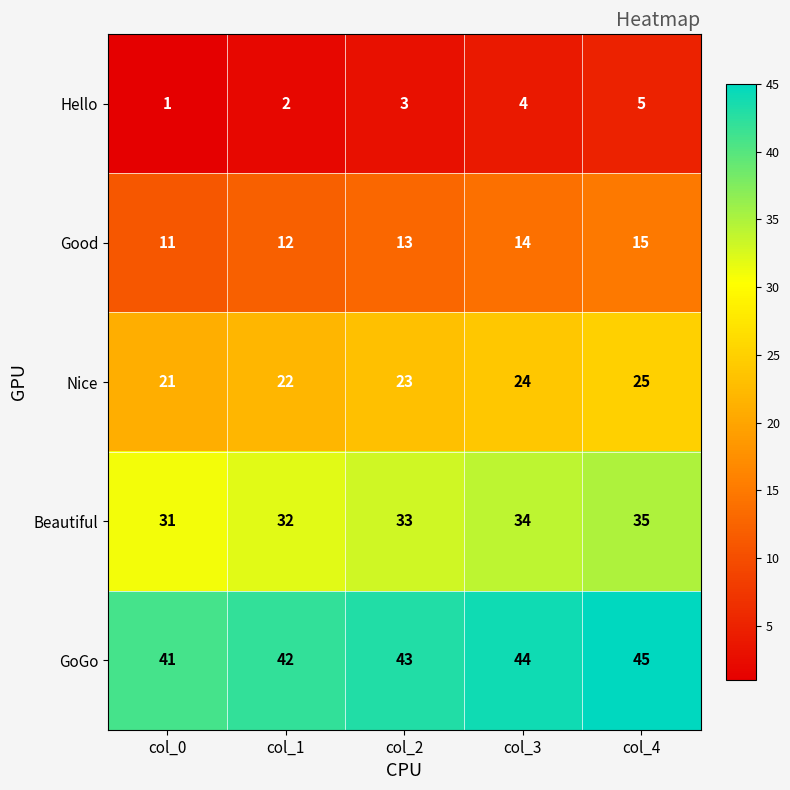

Which series has the largest total across all categories?

GoGo